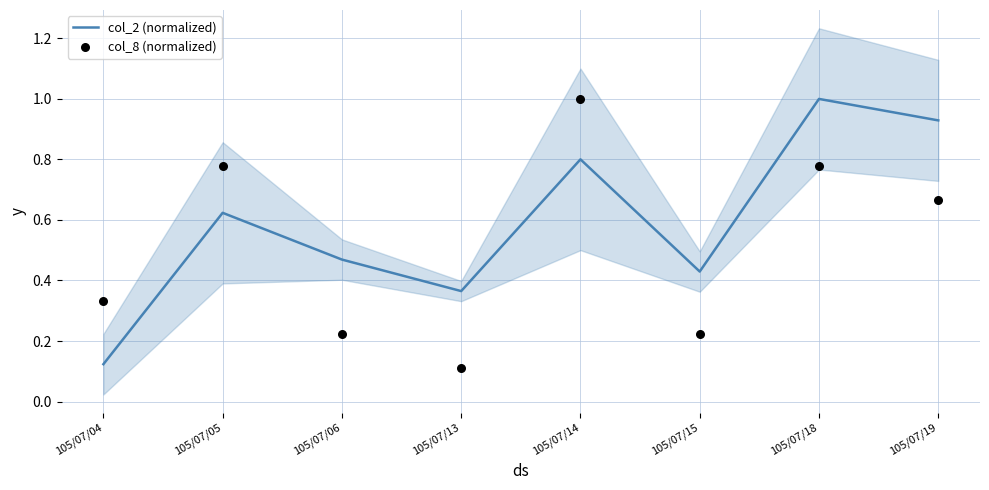

Which series contains the lowest Y value?

col_8 (normalized)